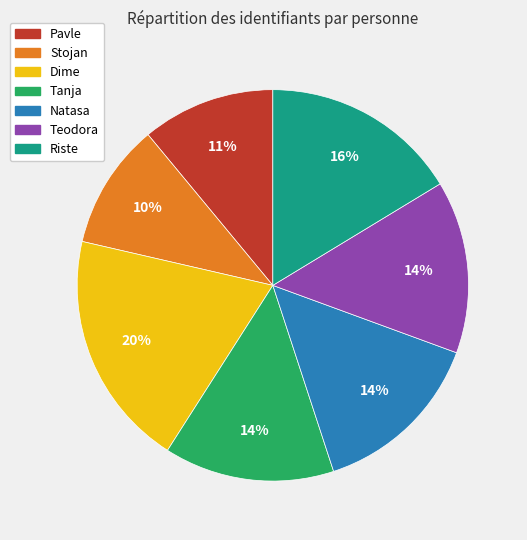

Is there any slice that represents more than half of the pie?

No